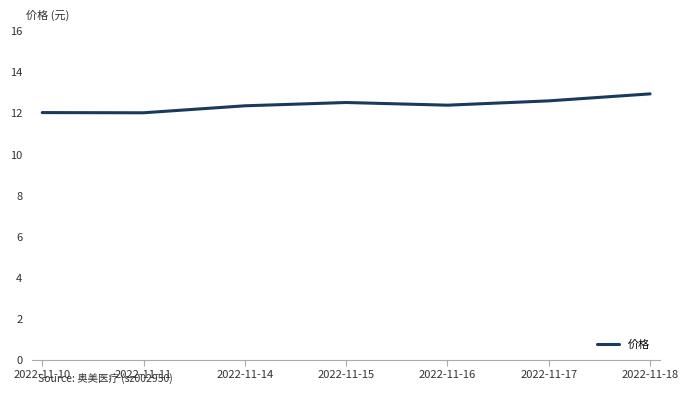

Does the chart have visible grid lines?

No